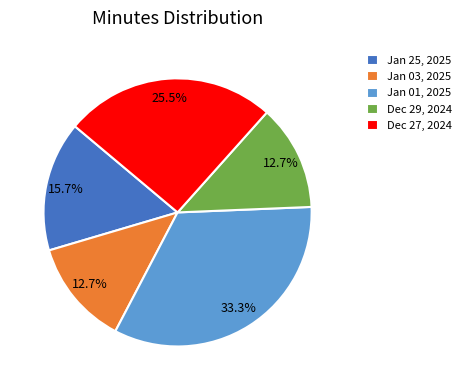

How many segments does this pie chart have?

5